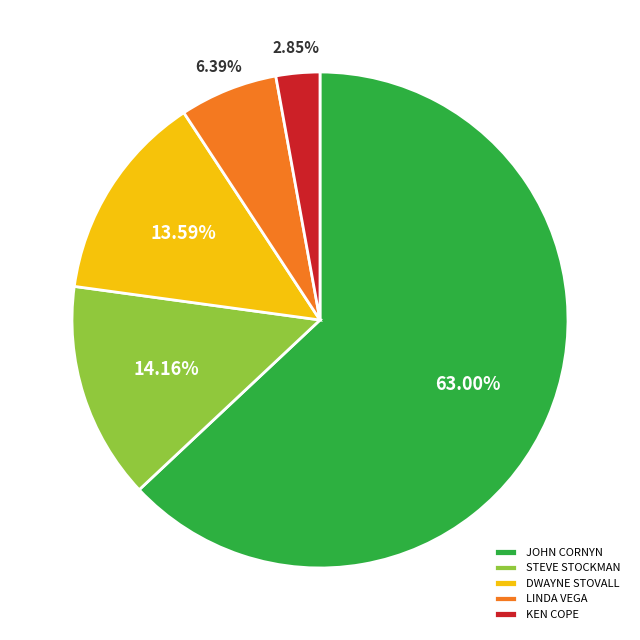

Combined, do JOHN CORNYN and STEVE STOCKMAN account for over 50%?

Yes